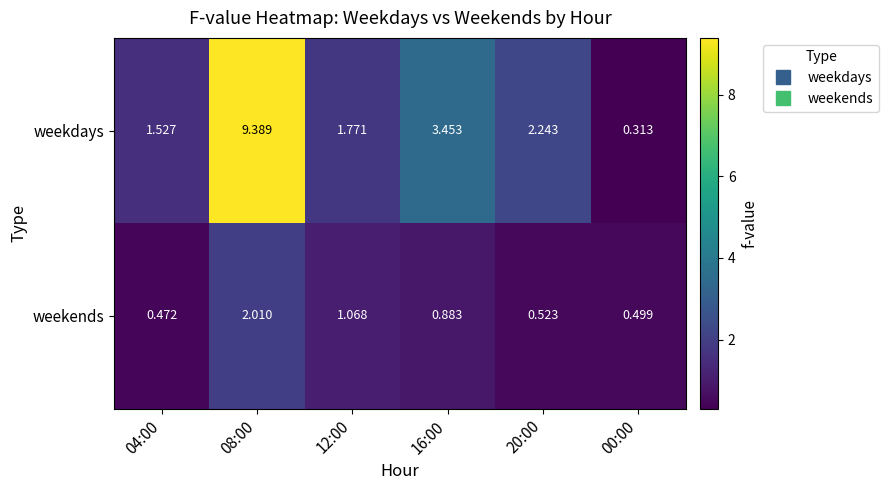

What is the total value across all series at 20:00?

2.8